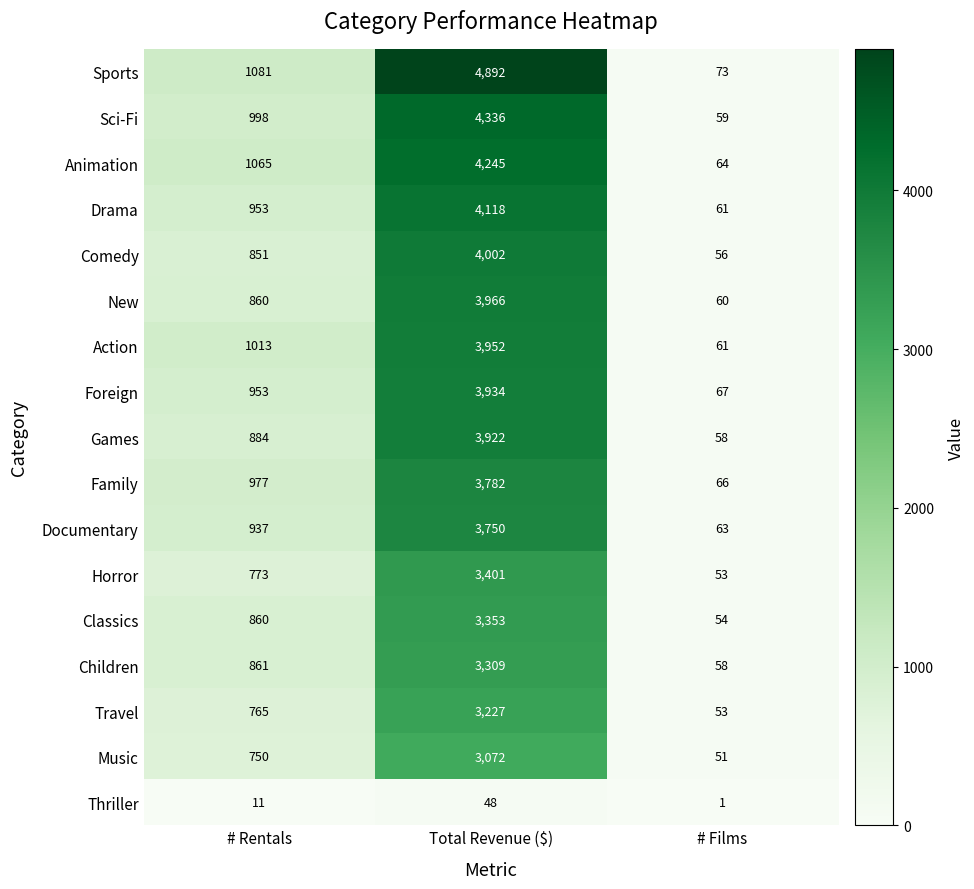

How many values in the Foreign series are below 953?

1